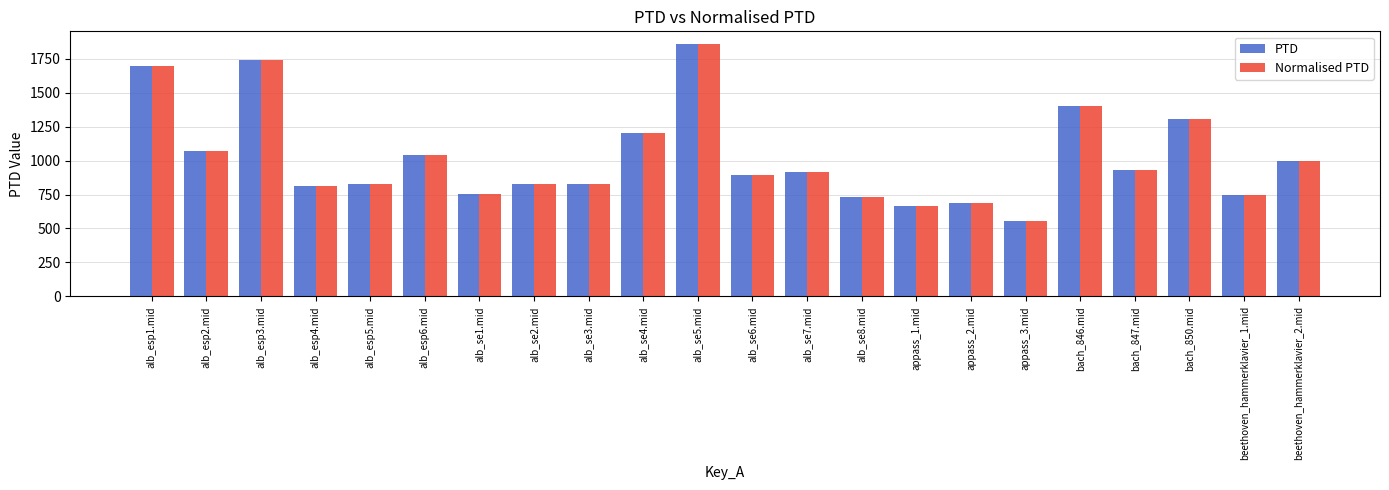

At how many categories does at least one series exceed 1655?

3